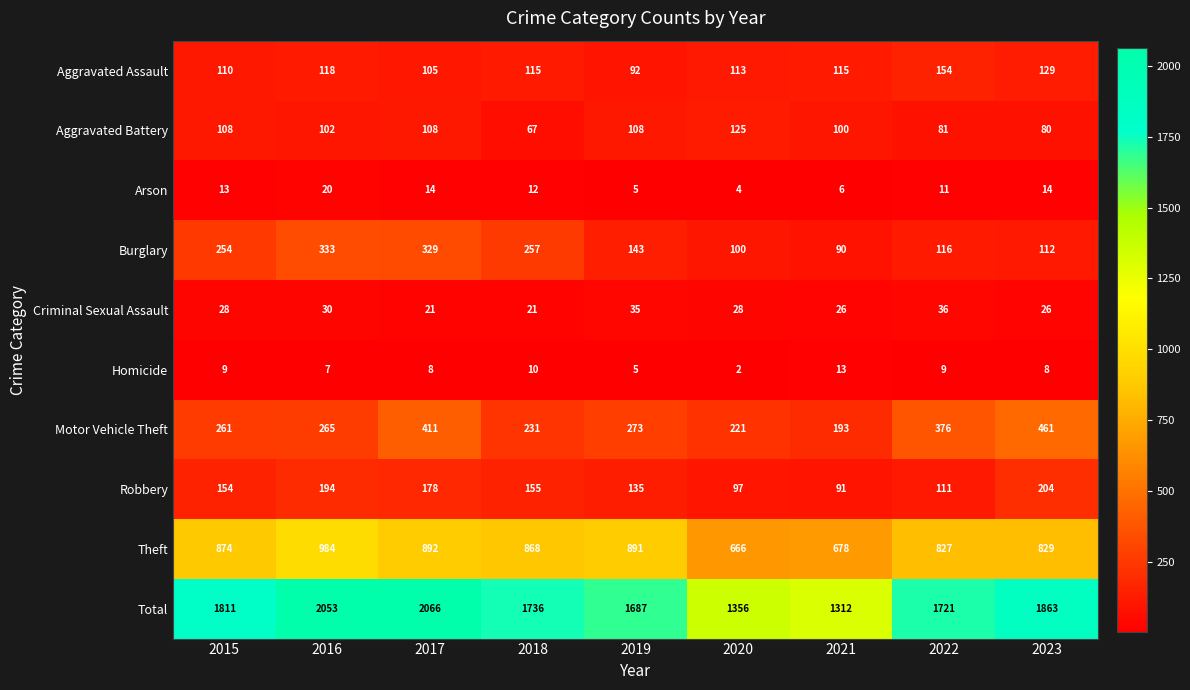

What is the approximate value of Aggravated Assault at 2022, to the nearest 10?

150